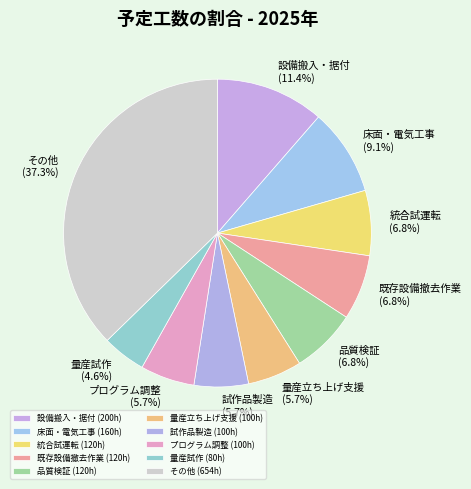

Is it true that 統合試運転 is 20% of the pie?

False